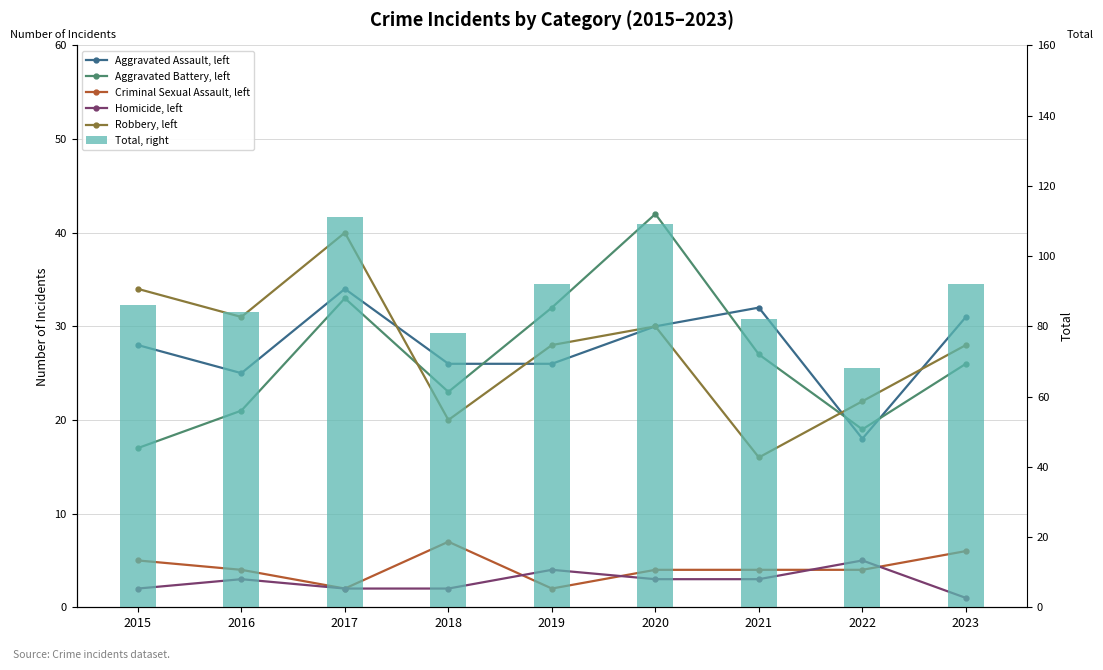

What is the sum of all Homicide, left values?

25